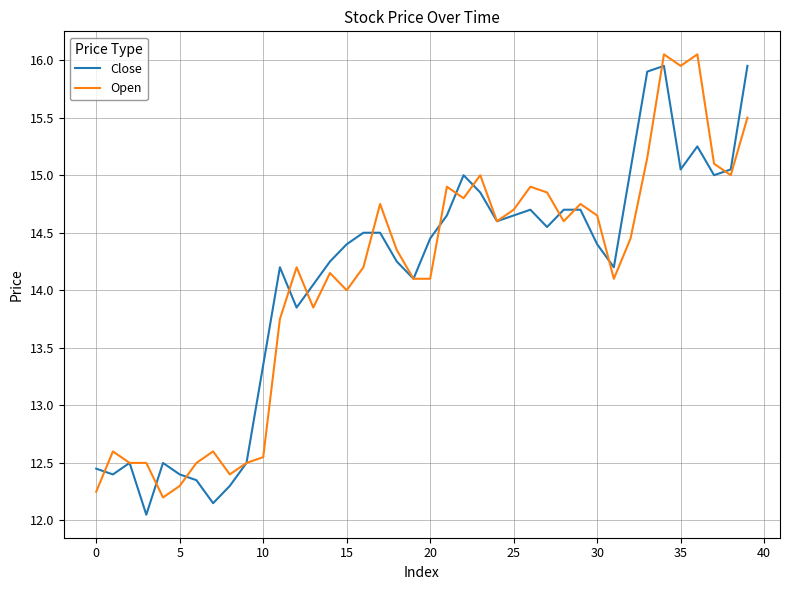

Reading left to right, what are all the values shown in this chart?

Close: 12.4	12.4	12.5	12.1	12.5	12.4	12.3	12.2	12.3	12.5	13.3	14.2	13.8	14.1	14.2	14.4	14.5	14.5	14.2	14.1	14.4	14.7	15.0	14.8	14.6	14.7	14.7	14.6	14.7	14.7	14.4	14.2	15.1	15.9	15.9	15.1	15.2	15.0	15.1	15.9
Open: 12.2	12.6	12.5	12.5	12.2	12.3	12.5	12.6	12.4	12.5	12.6	13.8	14.2	13.8	14.2	14.0	14.2	14.8	14.3	14.1	14.1	14.9	14.8	15.0	14.6	14.7	14.9	14.8	14.6	14.8	14.7	14.1	14.4	15.2	16.1	15.9	16.1	15.1	15.0	15.5